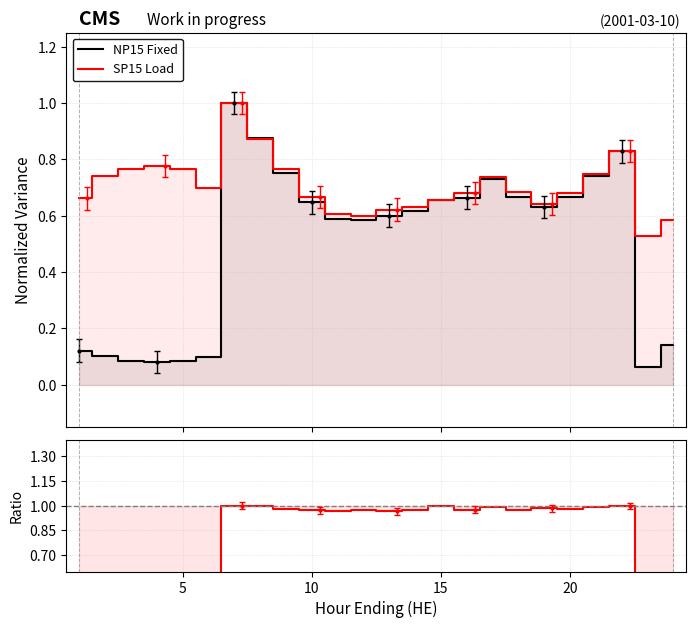

Which series has the largest range (max minus min)?

NP15 Fixed